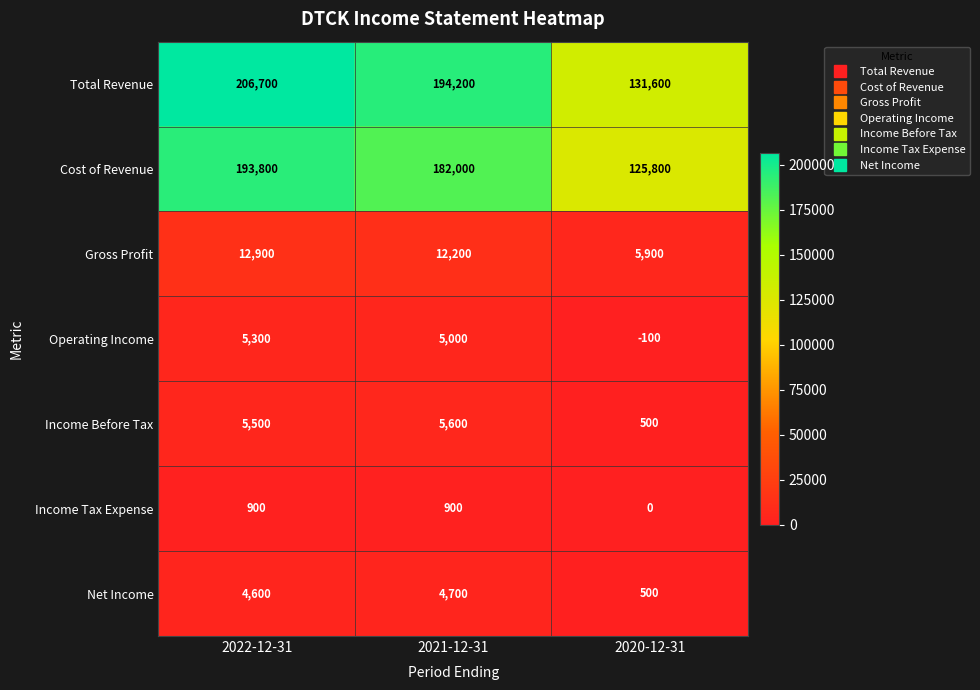

Which series has the largest total across all categories?

Total Revenue